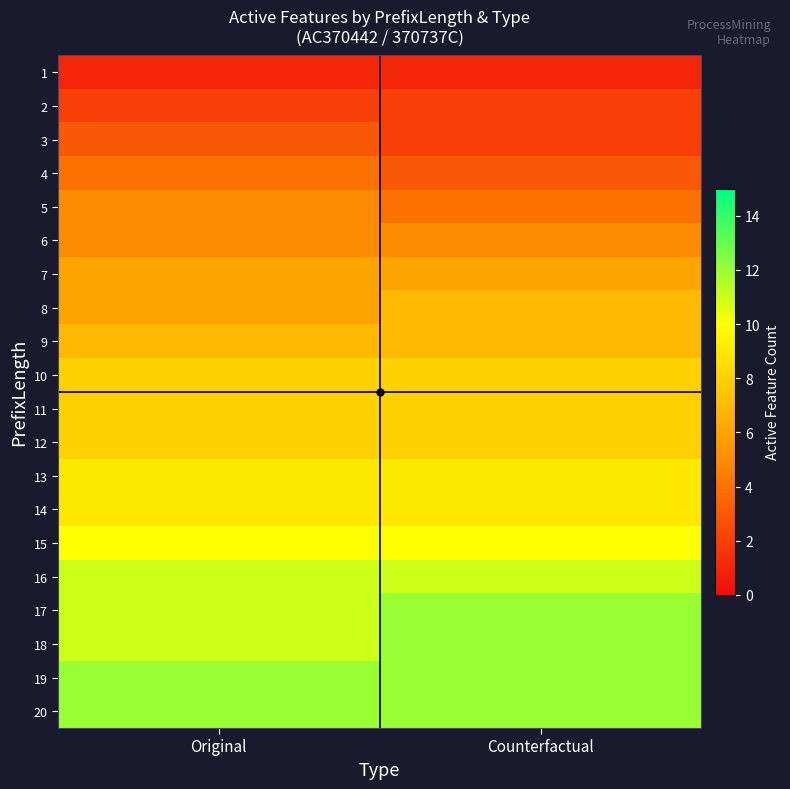

Reading left to right, list all the values displayed in this chart.

1: Original=1	Counterfactual=1
2: Original=2	Counterfactual=2
3: Original=3	Counterfactual=2
4: Original=4	Counterfactual=3
5: Original=5	Counterfactual=4
6: Original=5	Counterfactual=5
7: Original=6	Counterfactual=6
8: Original=6	Counterfactual=7
9: Original=7	Counterfactual=7
10: Original=8	Counterfactual=8
11: Original=8	Counterfactual=8
12: Original=8	Counterfactual=8
13: Original=9	Counterfactual=9
14: Original=9	Counterfactual=9
15: Original=10	Counterfactual=10
16: Original=11	Counterfactual=11
17: Original=11	Counterfactual=12
18: Original=11	Counterfactual=12
19: Original=12	Counterfactual=12
20: Original=12	Counterfactual=12